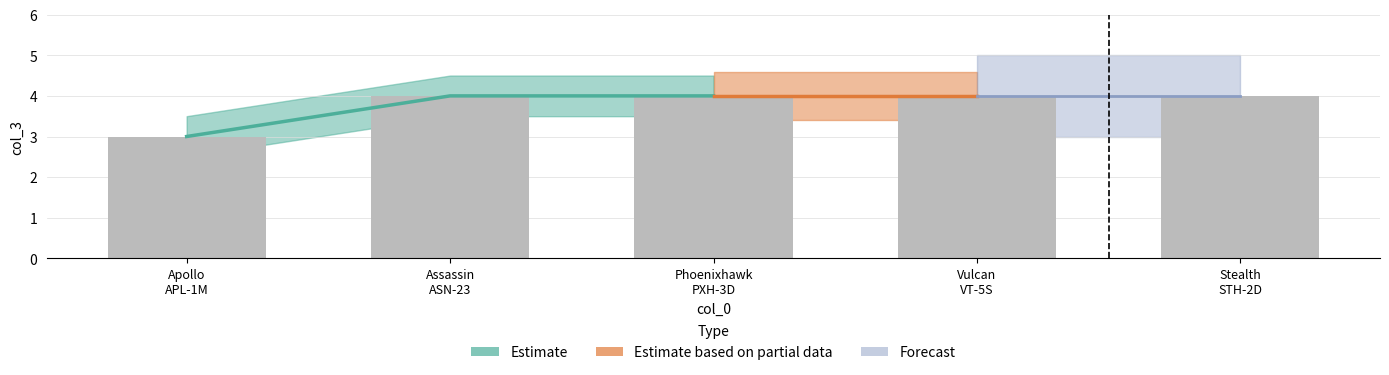

How many data points does each series have?

5